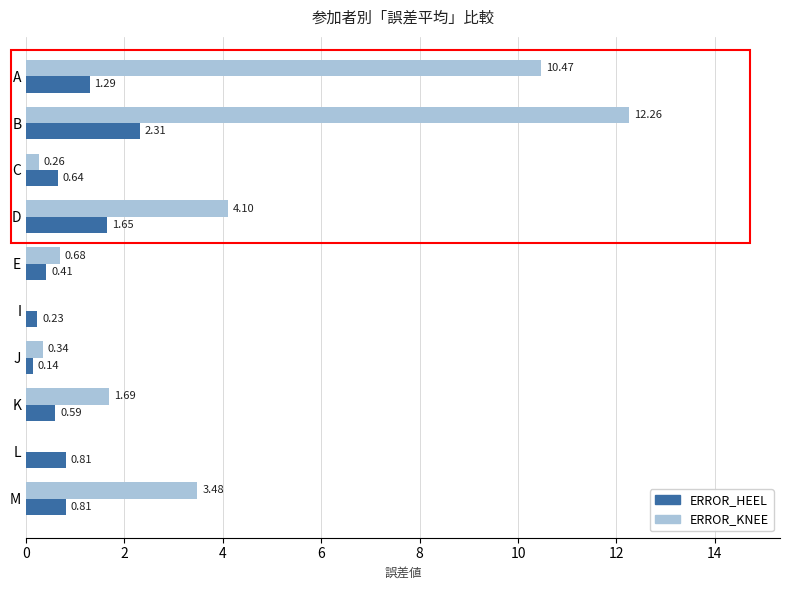

Which series changed the most between I and K?

ERROR_KNEE